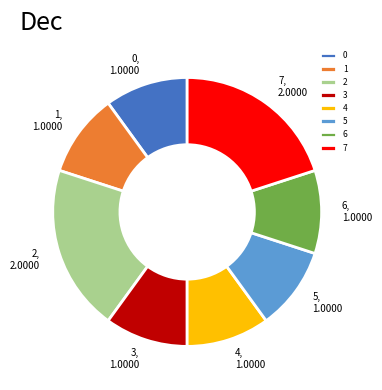

Does 3 account for over 50% of the chart?

No